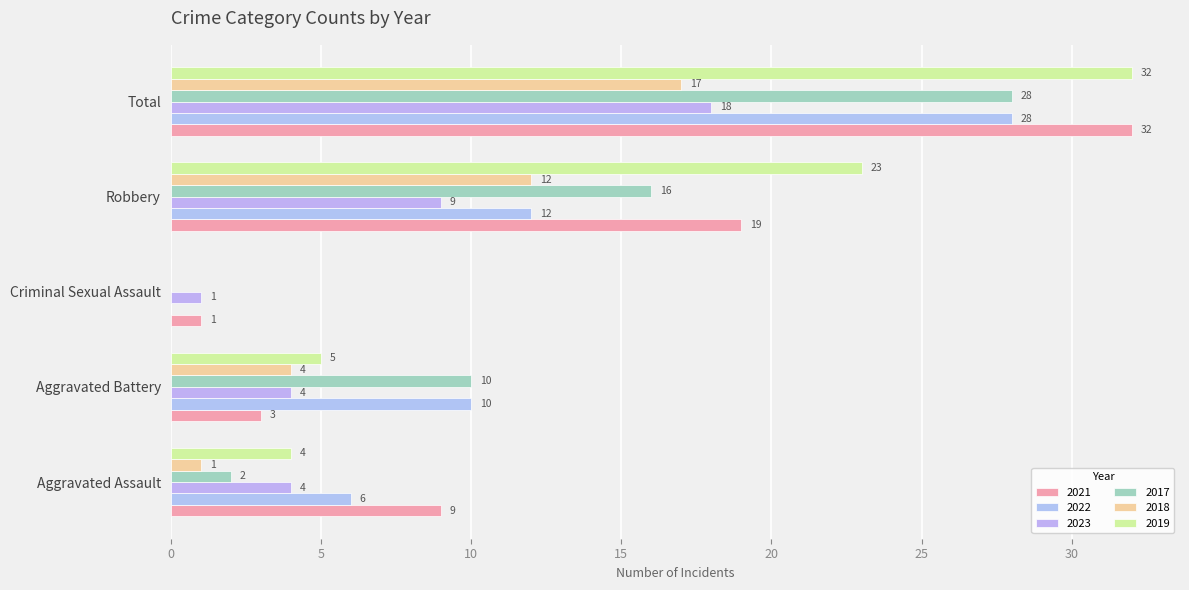

How many values in 2019 are above zero?

4